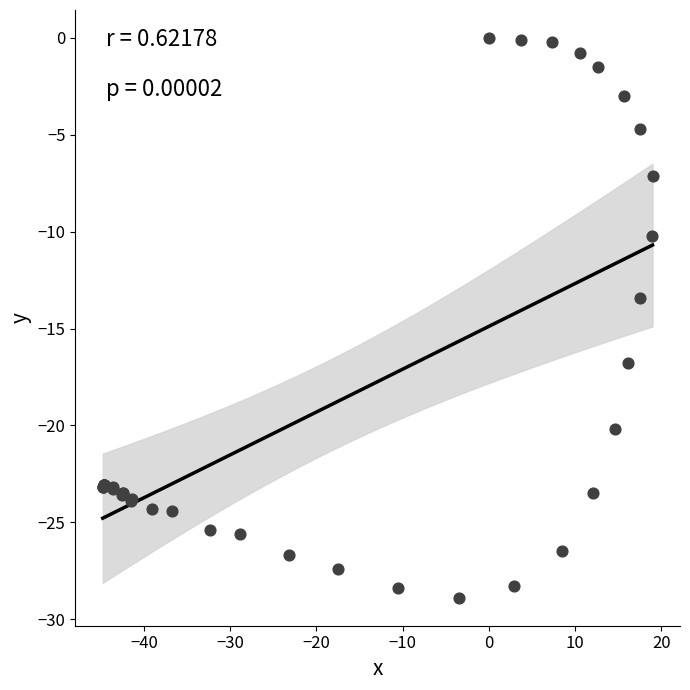

What Y value in the scatter plot is closest to -14?

-13.4